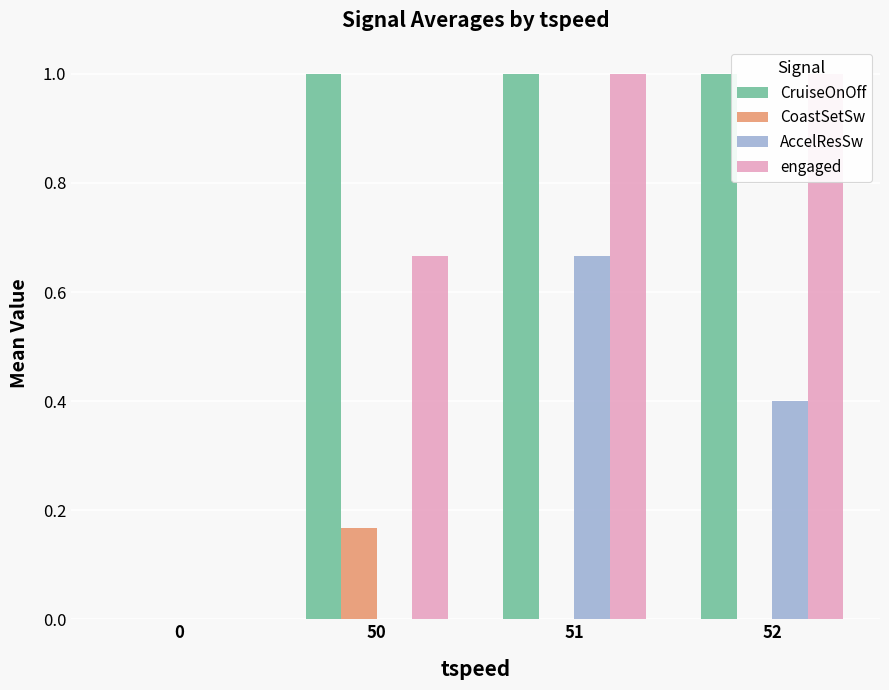

What is the difference between the maximum and second lowest values in the CoastSetSw series?

0.2